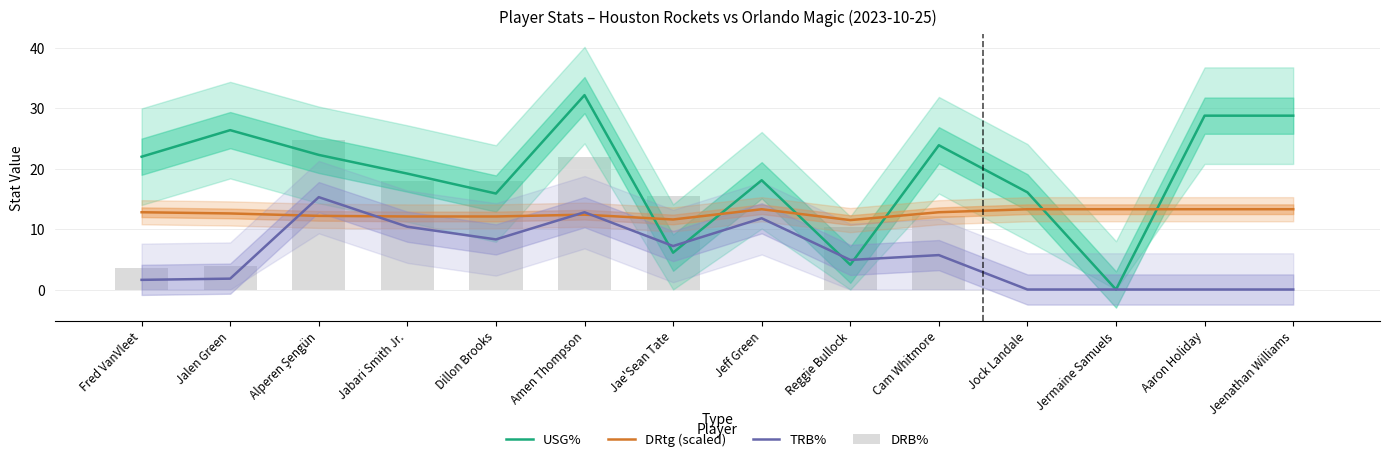

Rank the categories by TRB% value from highest to lowest.

Alperen Şengün, Amen Thompson, Jeff Green, Jabari Smith Jr., Dillon Brooks, Jae'Sean Tate, Cam Whitmore, Reggie Bullock, Jalen Green, Fred VanVleet, Jock Landale, Jermaine Samuels, Aaron Holiday, Jeenathan Williams